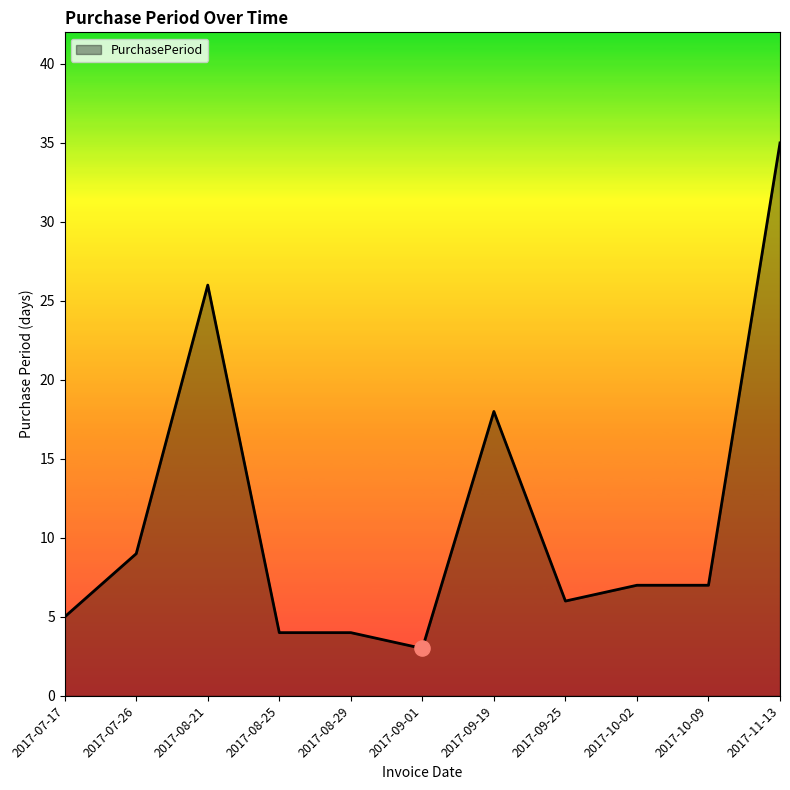

Approximately how many times larger is the value at 2017-08-25 compared to 2017-09-19?

0.2